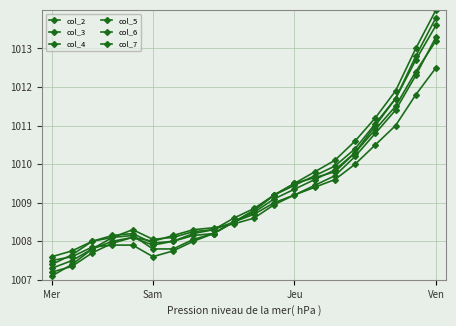

How many lines are shown in the chart?

6